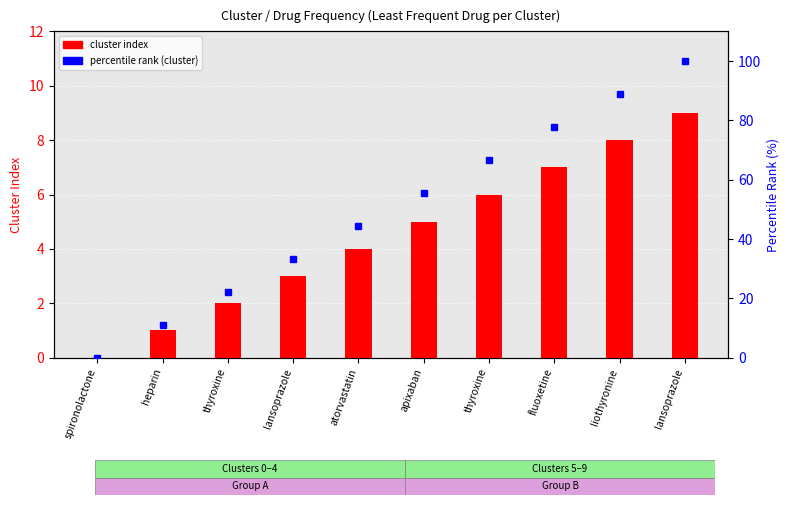

Count the number of categories in the chart.

10